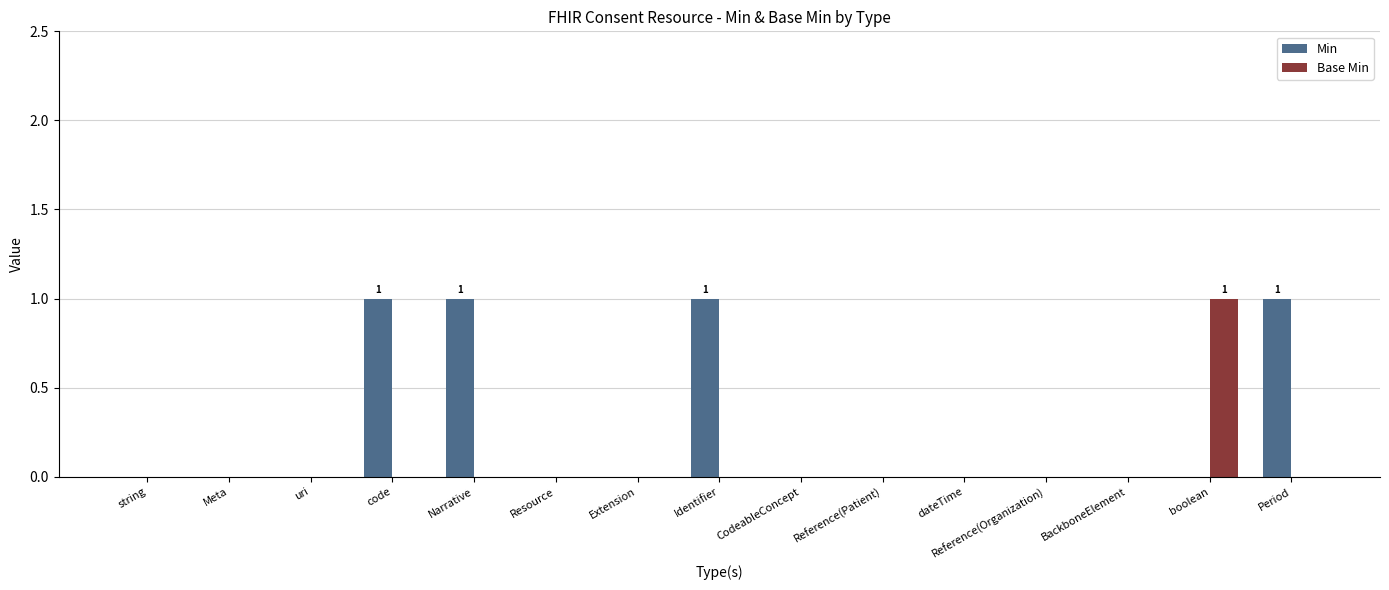

Count the number of categories in the chart.

15